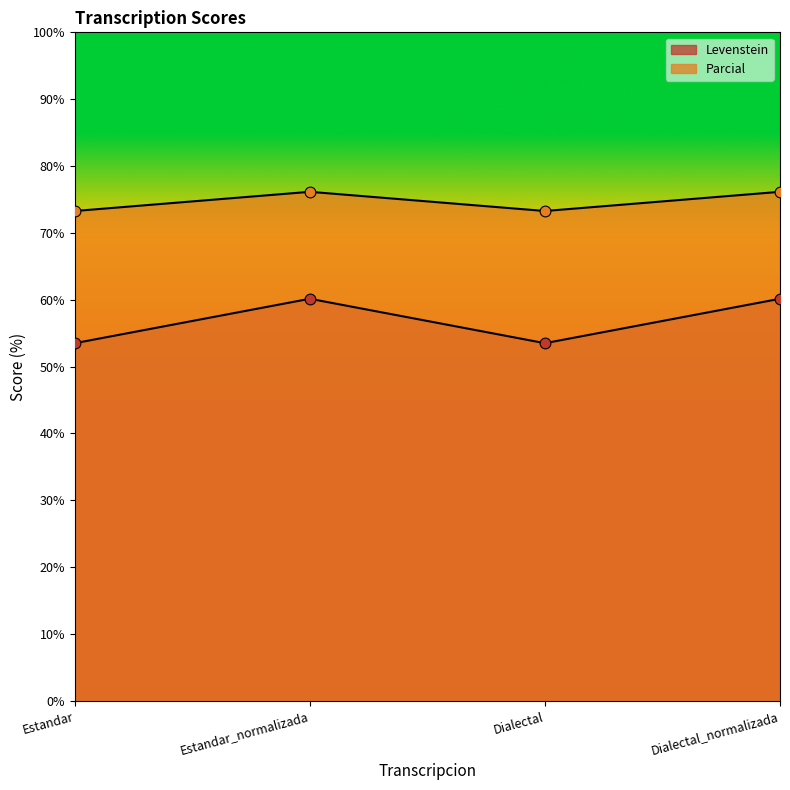

What are all the series names shown in the legend?

Levenstein, Parcial